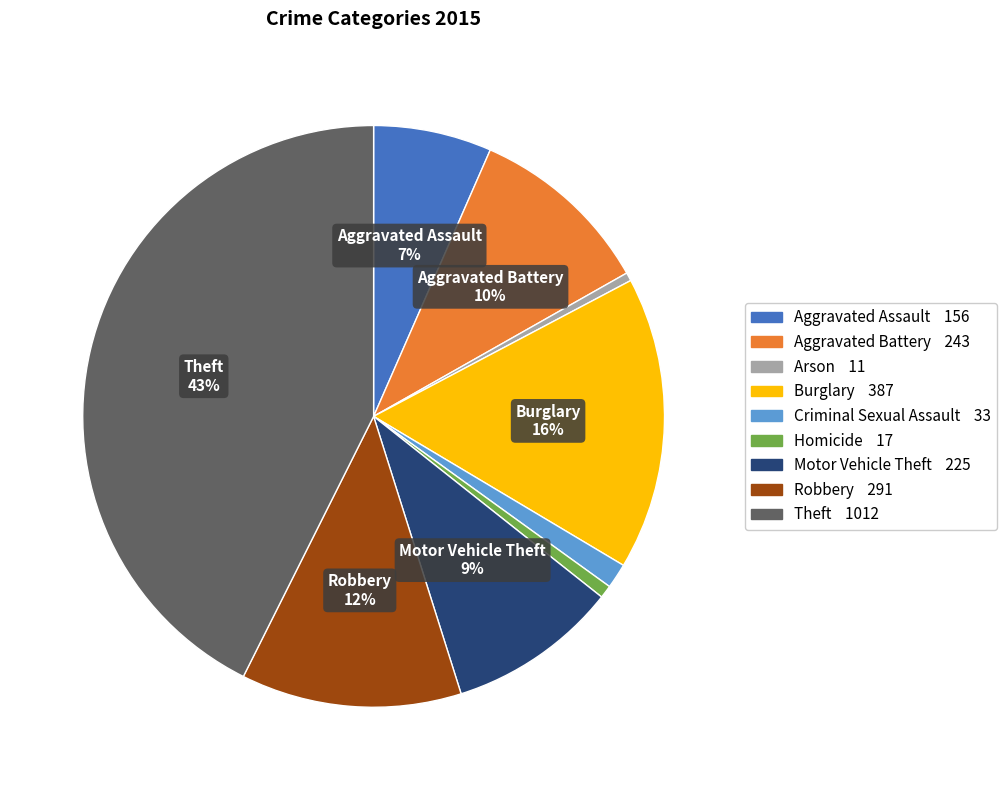

Does any single category account for the majority?

No